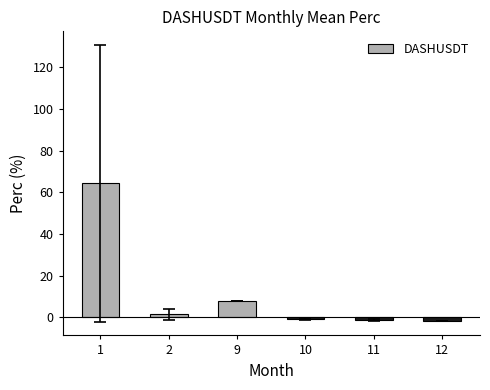

What is the value of the 3rd bar from the left?

7.7